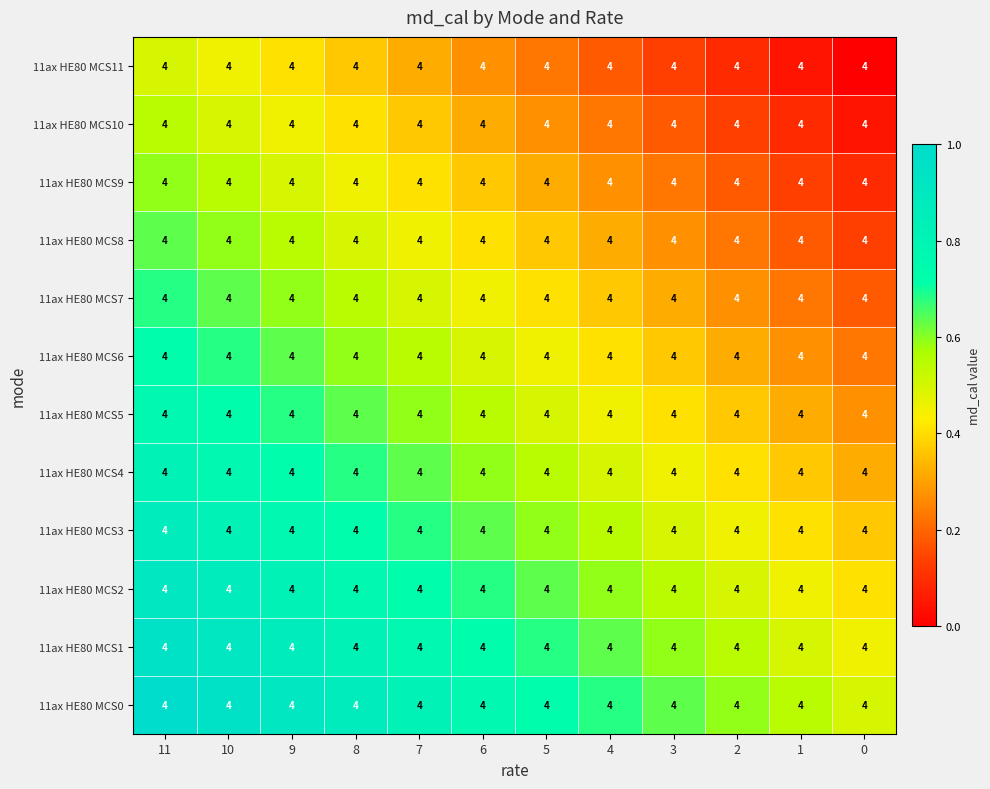

At which category does the chart reach its peak across all series?

11